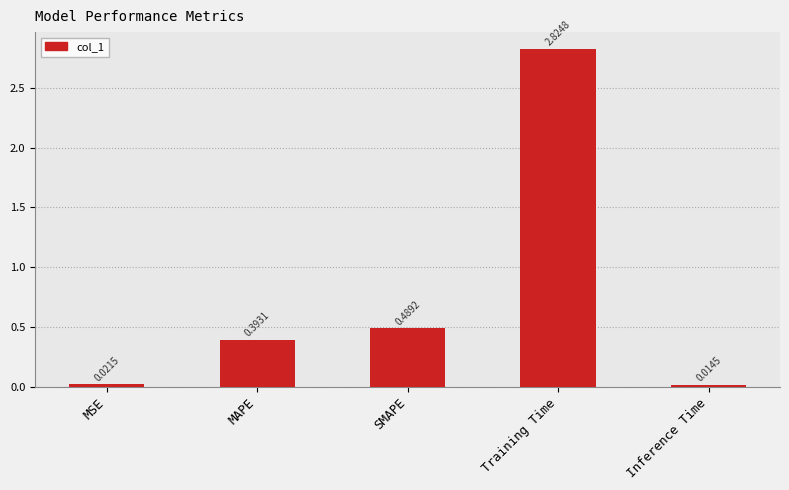

What is the average value?

0.7